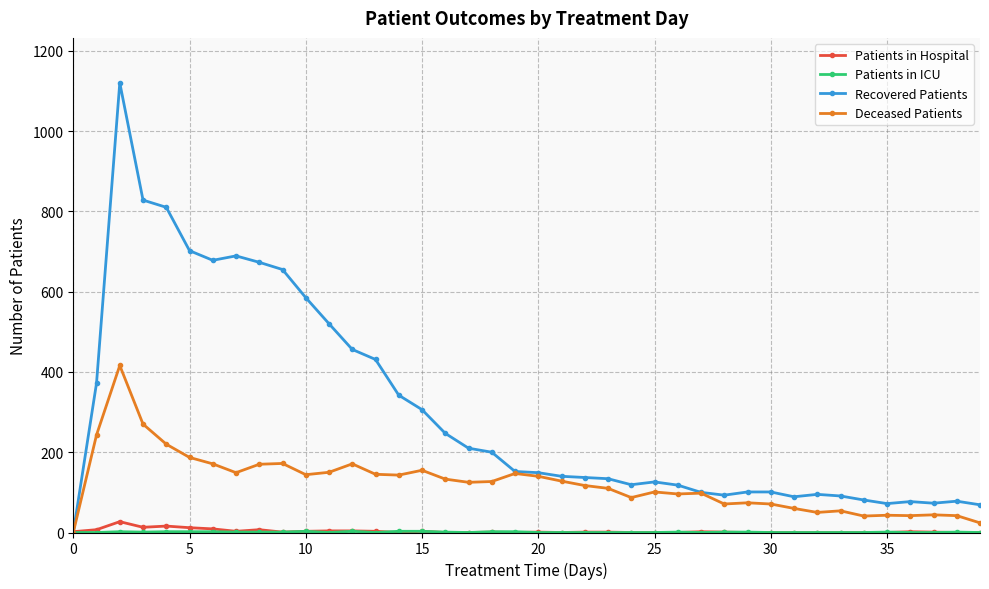

Which series has the largest range (max minus min)?

Recovered Patients